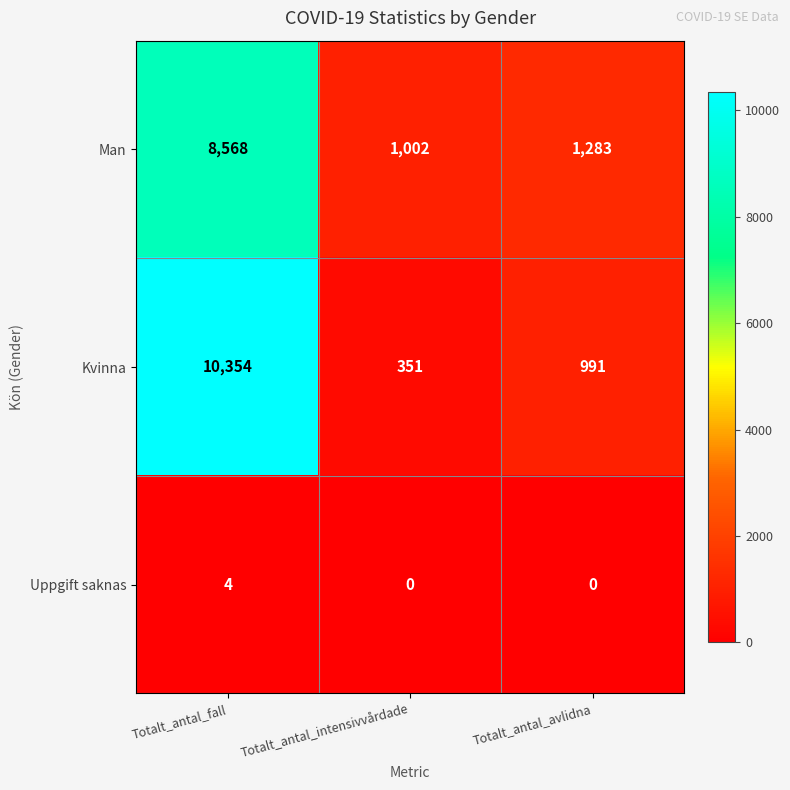

What is the average value of the Man series?

3618